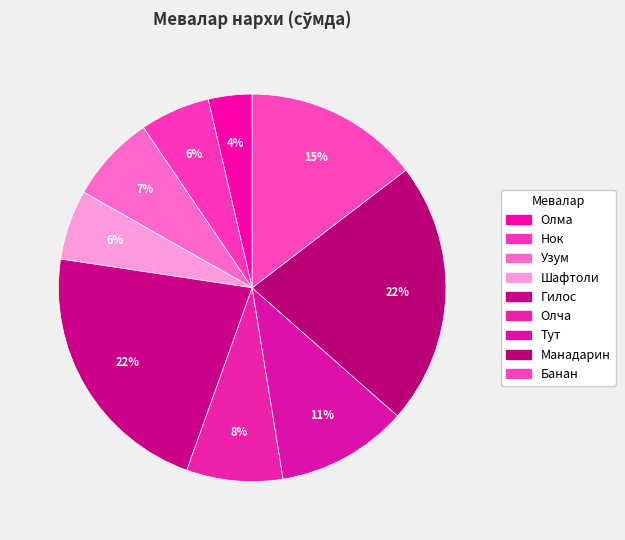

What percentage is the Олча slice, to the nearest percent?

8%